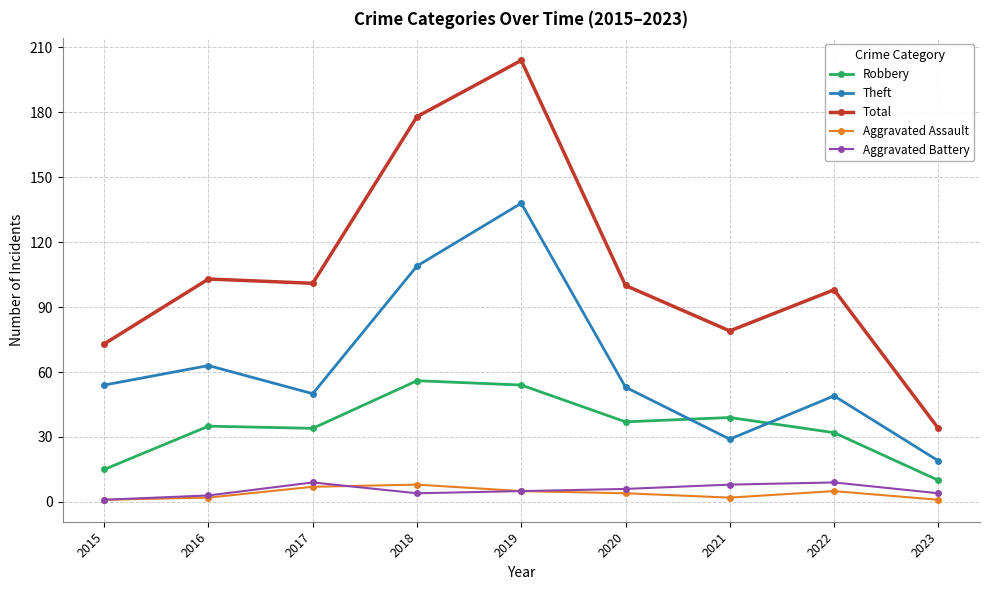

The value of Theft at 2017 is 50. True or false?

True